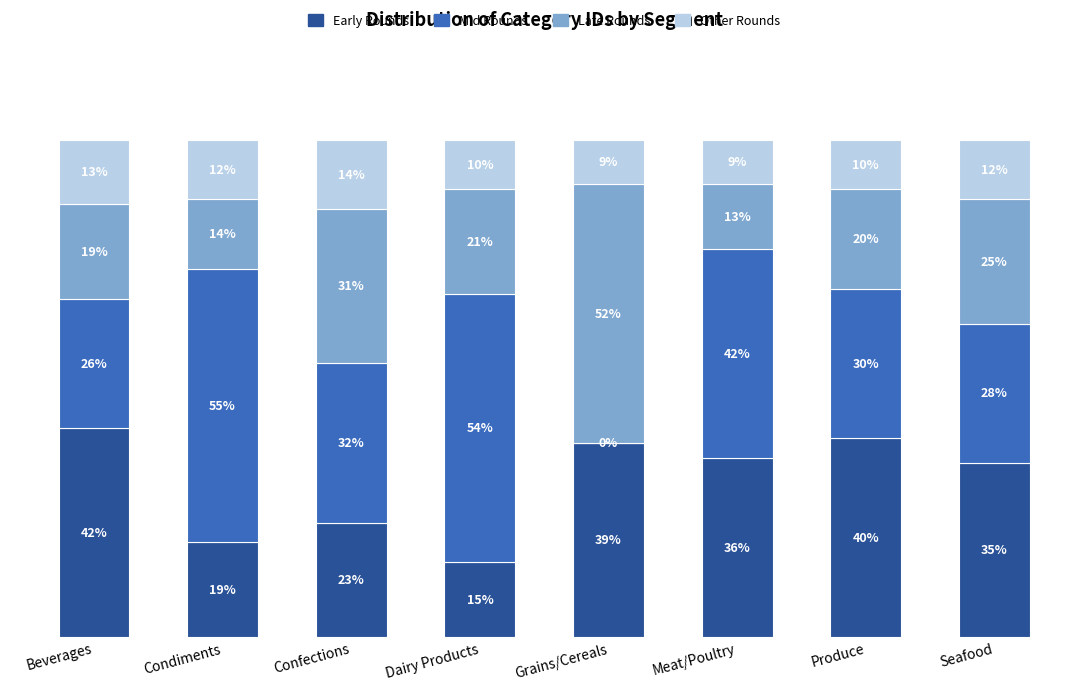

What is the average value of the Mid Rounds series?

0.3